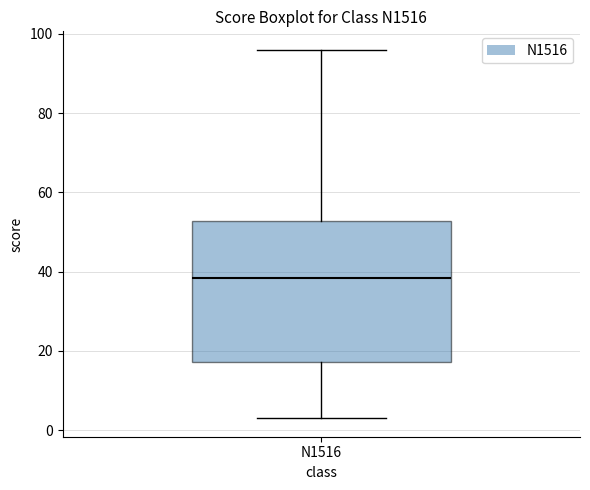

Transcribe this box plot: give where the median line is, the range the box spans, and where the two whiskers end, as read against the y-axis. The values are not printed on the chart, so give them approximately, as read against the axis.

median 38, box 18 to 52, whiskers 4 to 96